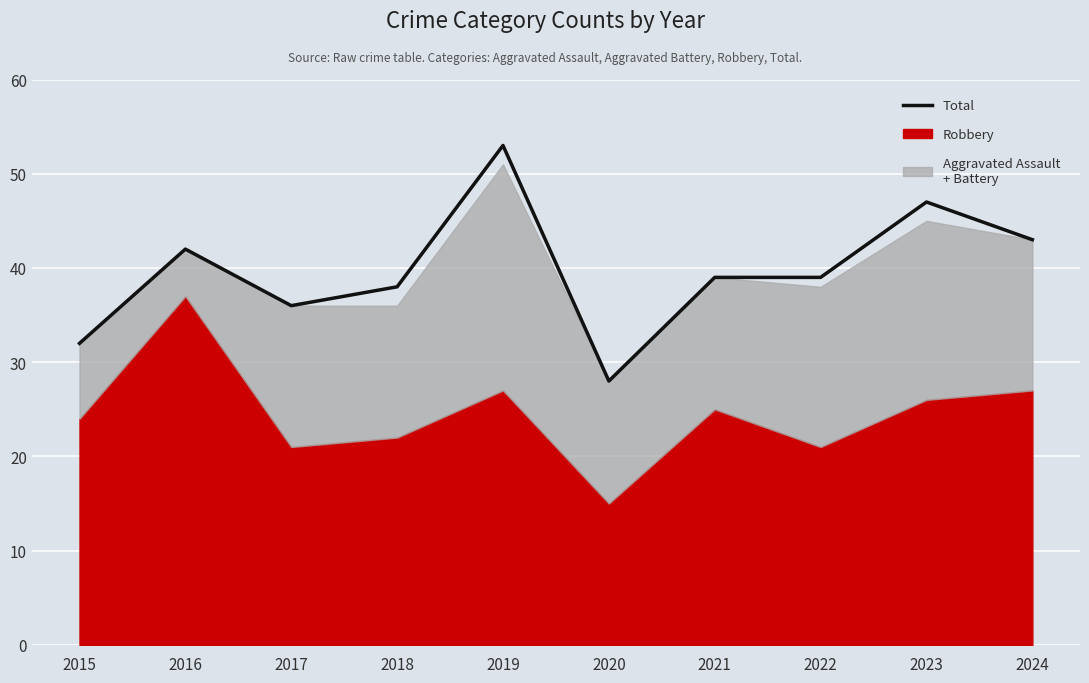

What is the sum of all values?

397